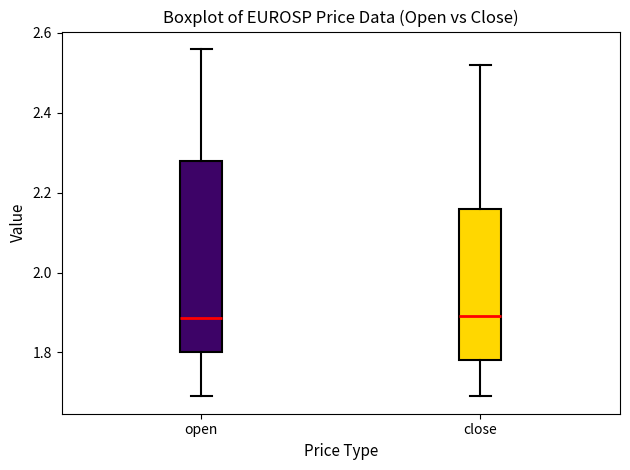

Comparing the boxes themselves (not the whiskers), which one is the tallest?

open